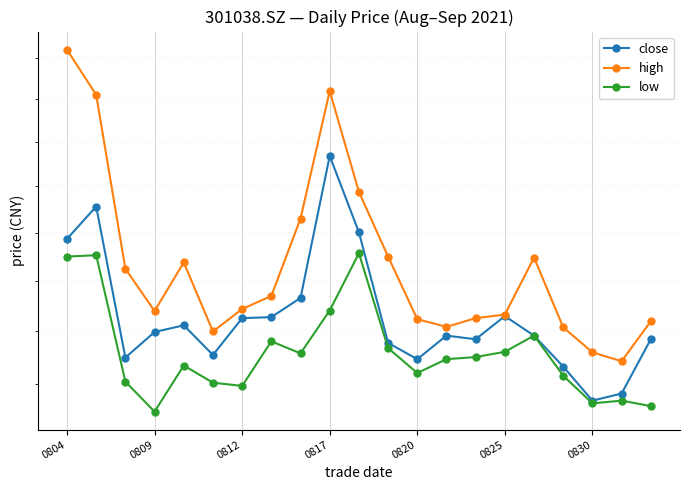

Which has a higher value, 15 or 20?

15